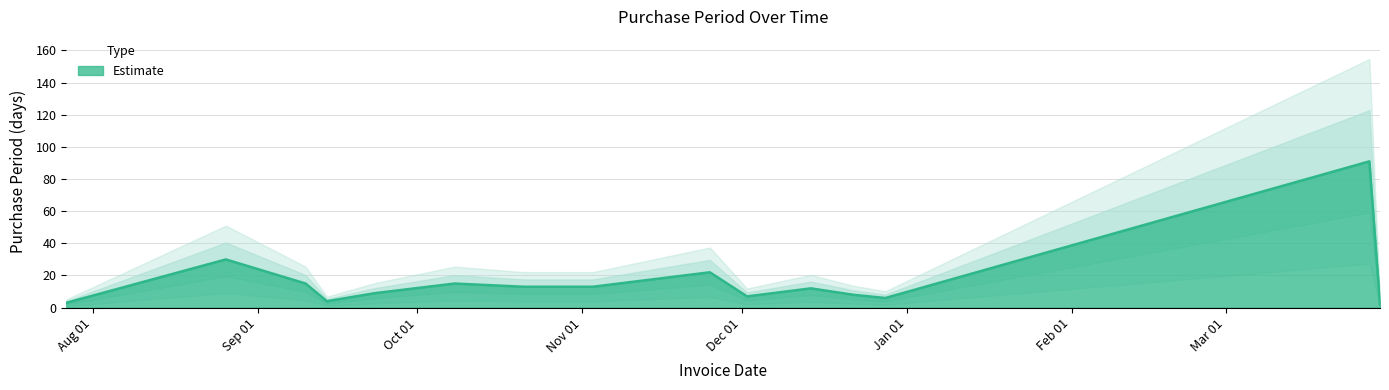

What is the difference between the maximum and minimum values?

89